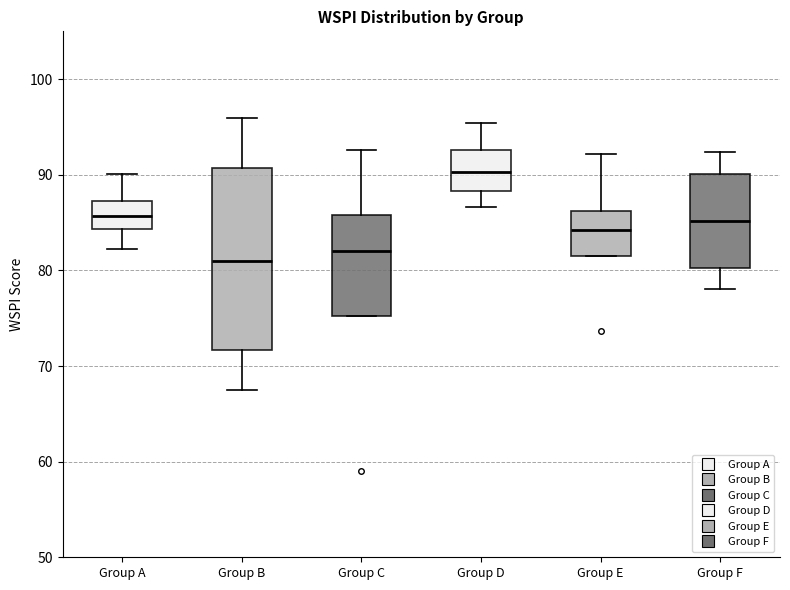

Which box is the tallest, from its lower edge to its upper edge?

Group B